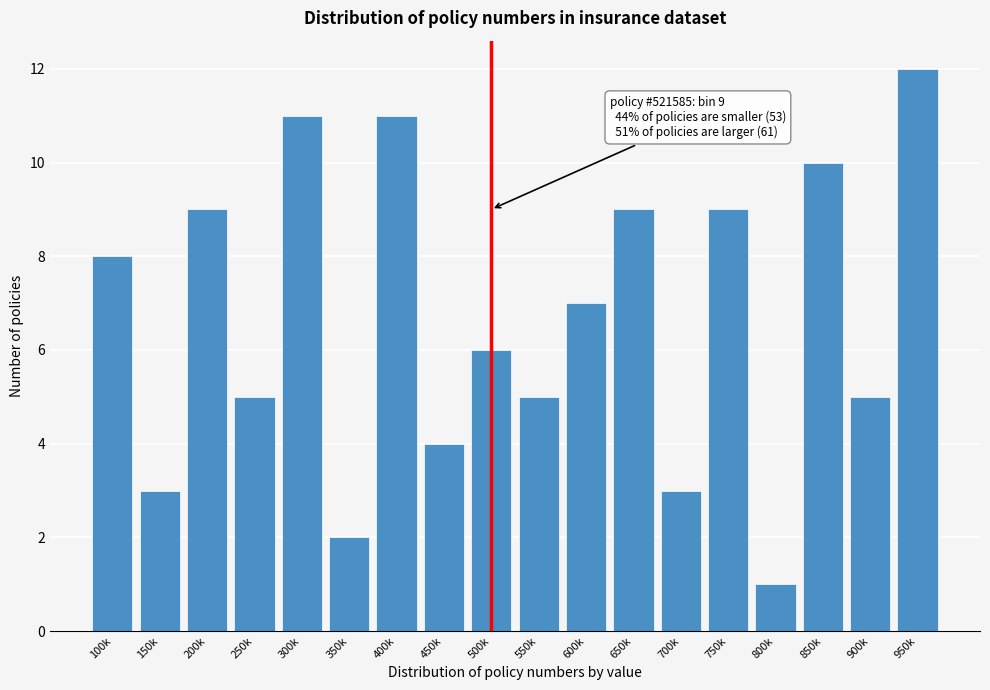

Reading left to right, transcribe all the data shown in this chart.

100k=8	150k=3	200k=9	250k=5	300k=11	350k=2	400k=11	450k=4	500k=6	550k=5	600k=7	650k=9	700k=3	750k=9	800k=1	850k=10	900k=5	950k=12